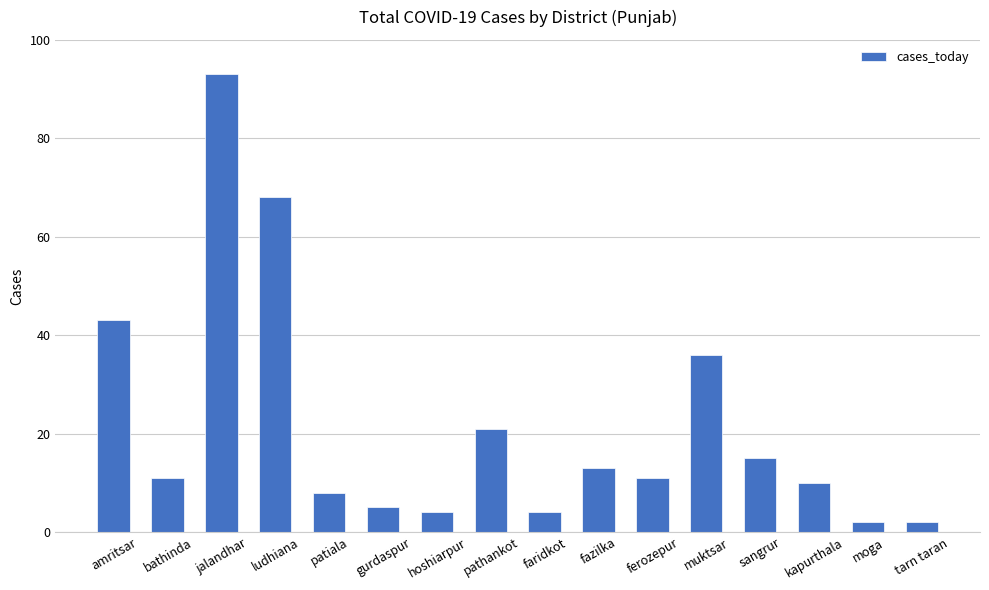

What is the change in value from ferozepur to moga?

-9